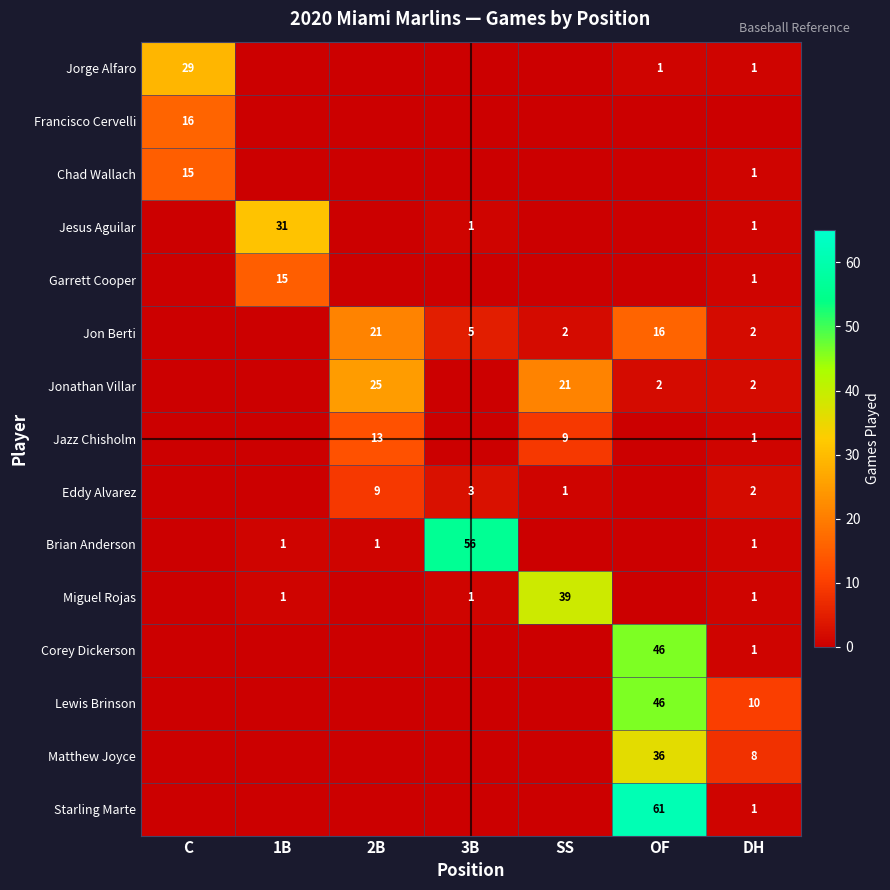

True or false: Lewis Brinson has a value of 3 at DH.

False